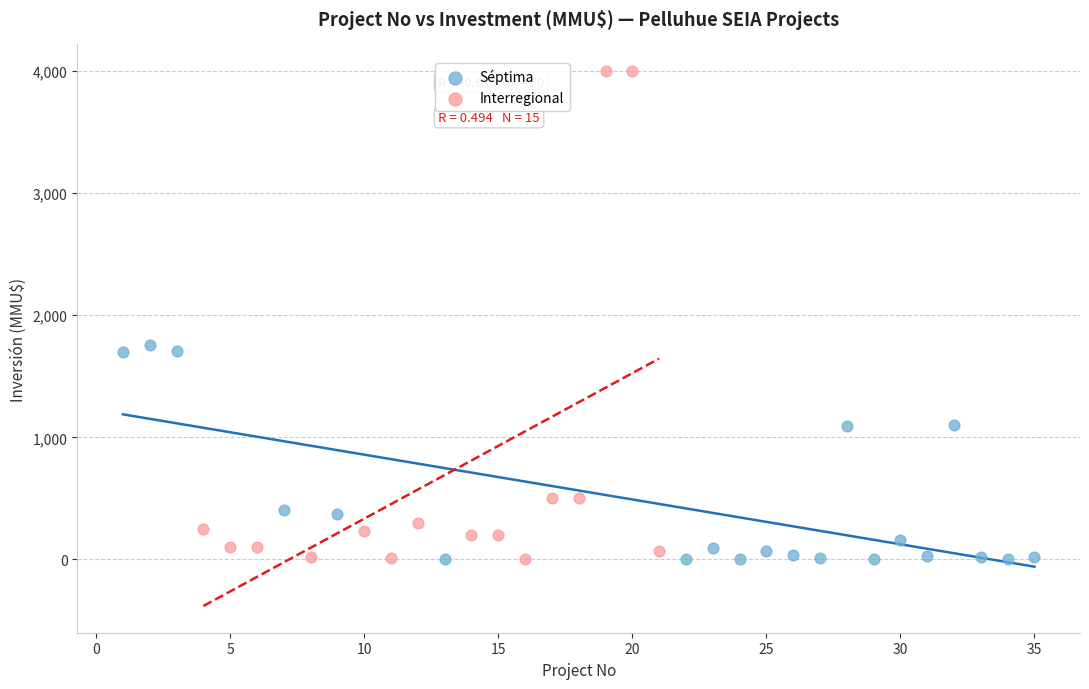

Which series has the widest spread of Y values?

Interregional